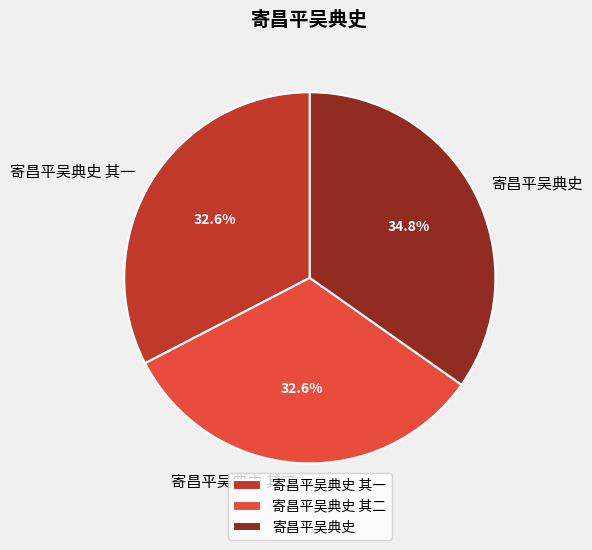

Which has a higher value, 寄昌平吴典史 其二 or 寄昌平吴典史?

寄昌平吴典史